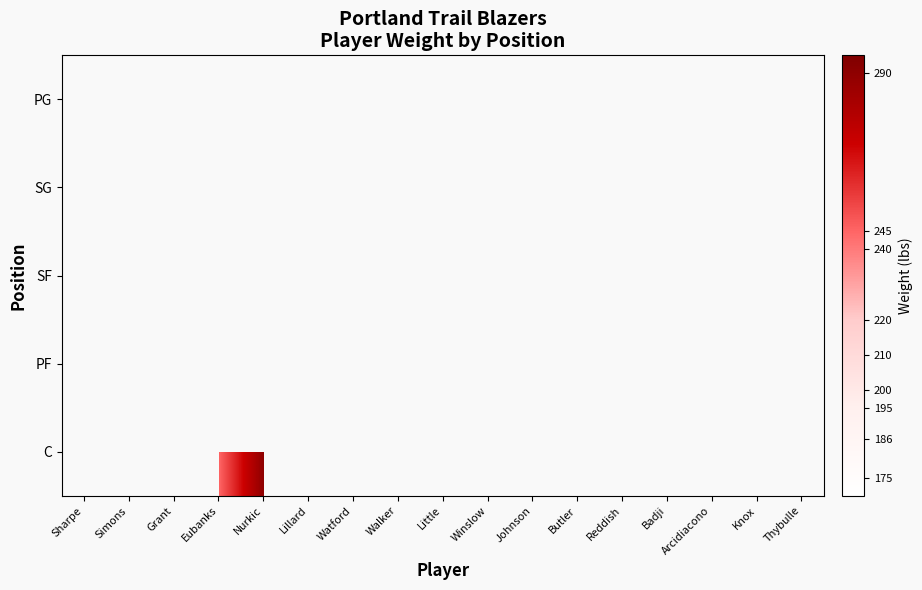

Is the value of SG at Knox greater than the value of PF at Sharpe?

No